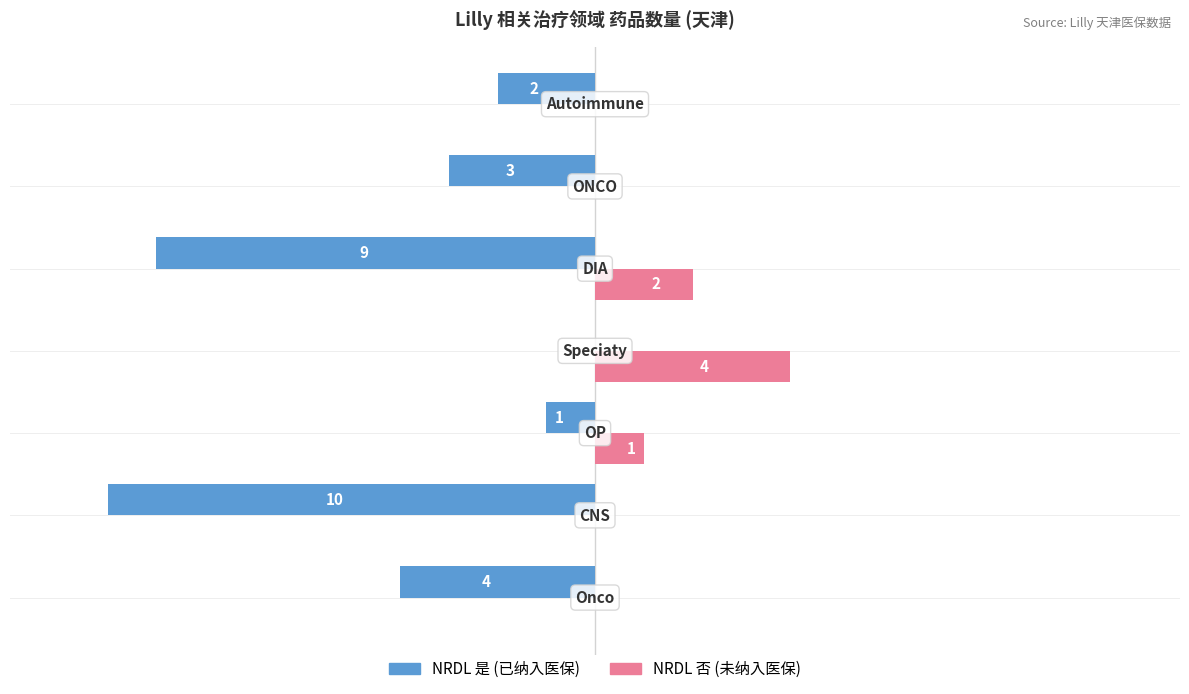

Which series has the largest total across all categories?

NRDL 否 (未纳入医保)